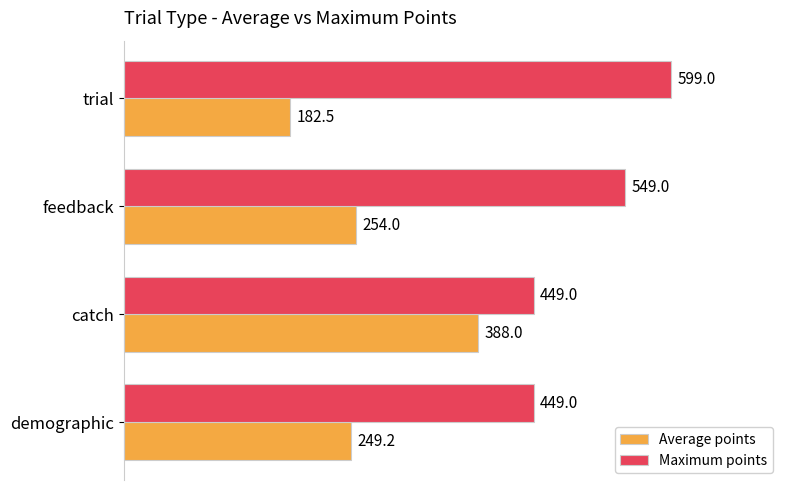

What is the maximum value shown in the chart?

599.0